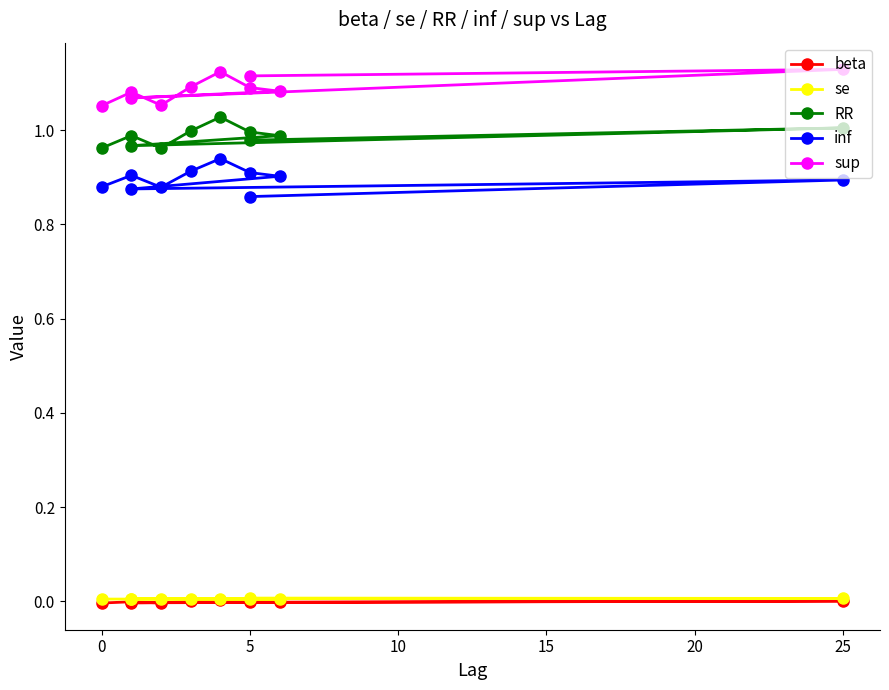

True or false: sup has more than 1 interior local peaks.

True